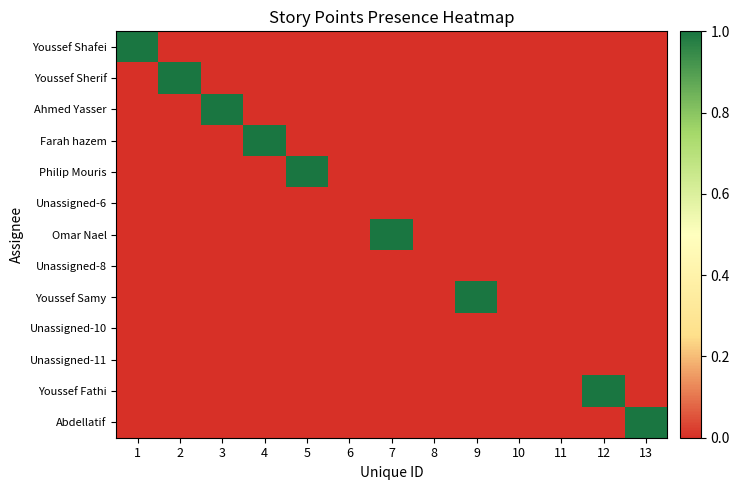

Which series has the widest spread of values?

Youssef Shafei